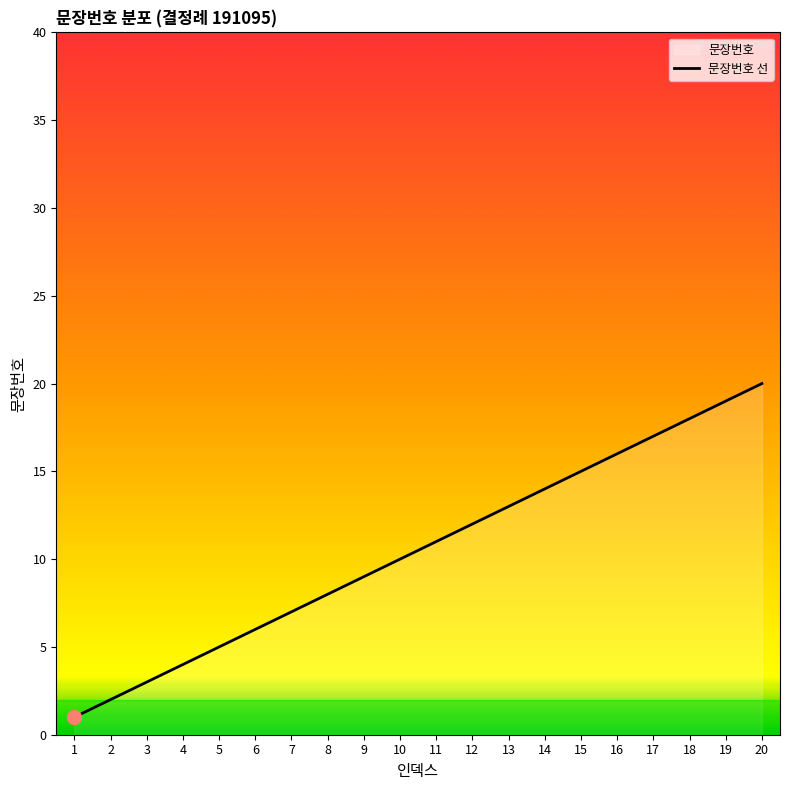

Reading left to right, extract all data points from this chart.

1=1	2=2	3=3	4=4	5=5	6=6	7=7	8=8	9=9	10=10	11=11	12=12	13=13	14=14	15=15	16=16	17=17	18=18	19=19	20=20